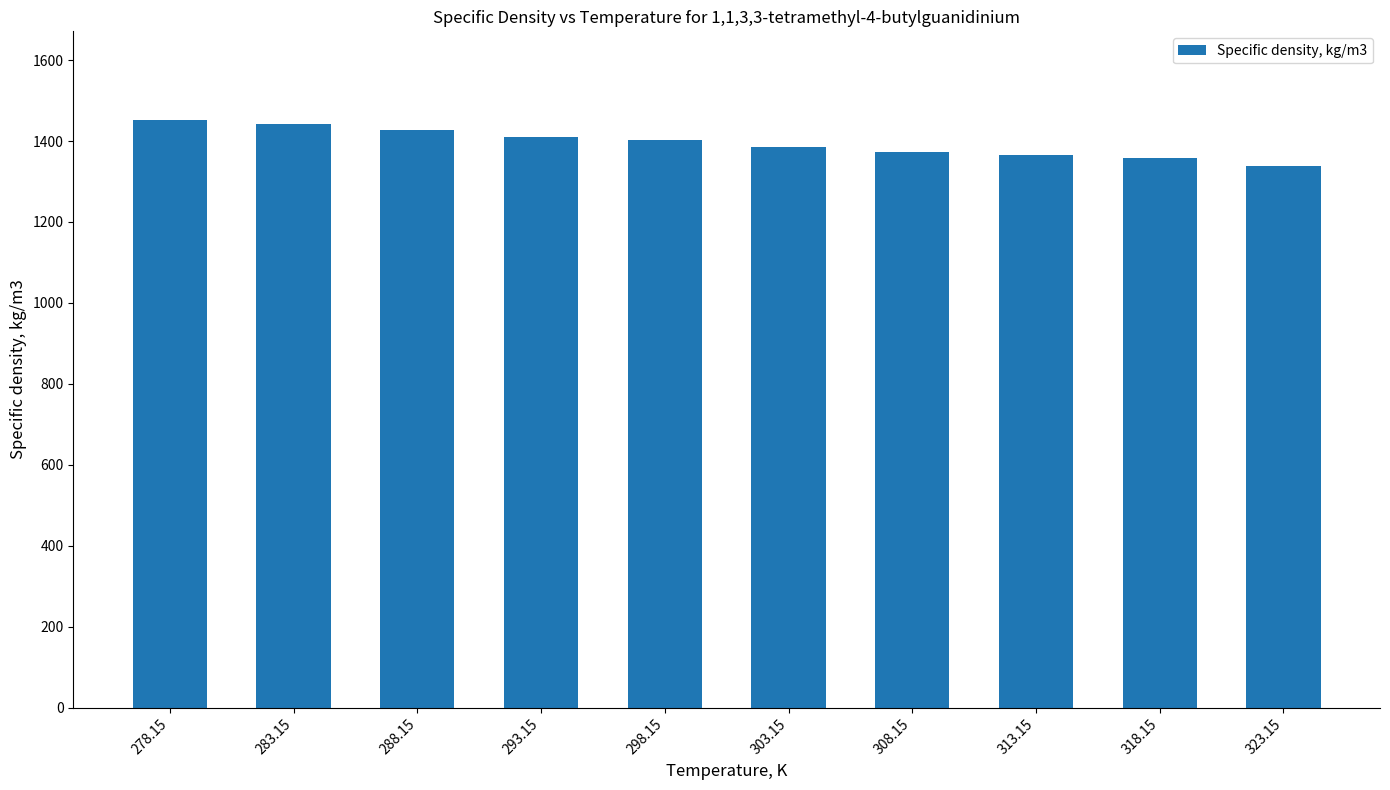

Count the number of categories in the chart.

10